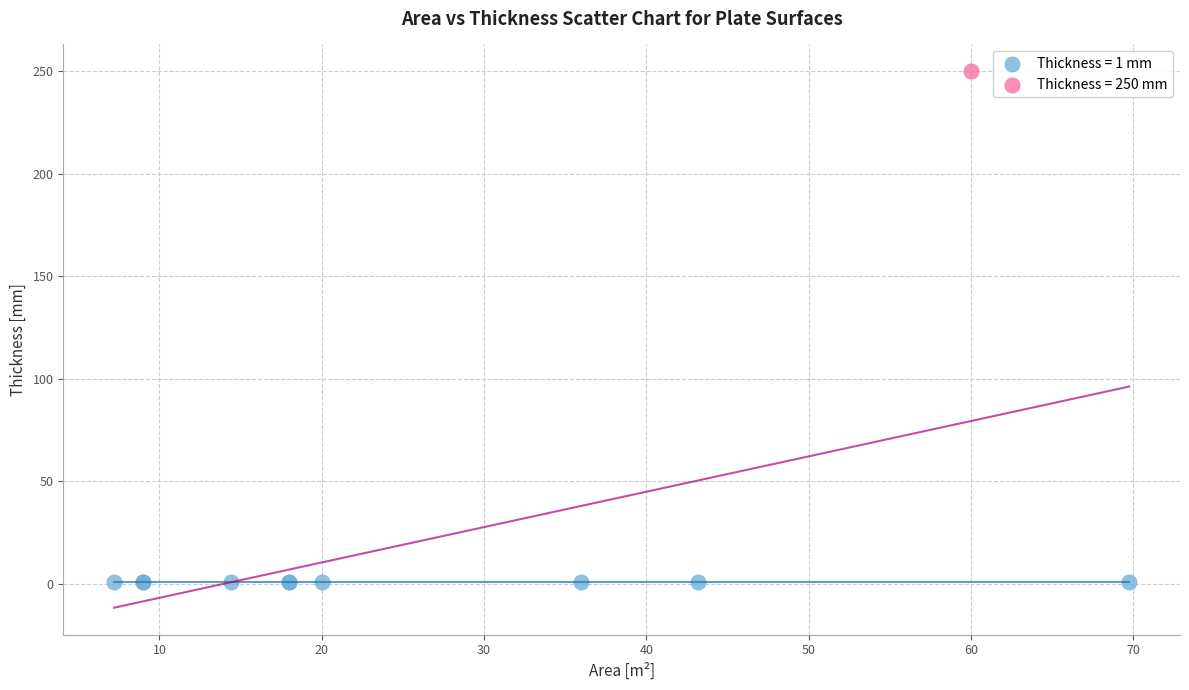

Which series contains the lowest Y value?

Thickness = 1 mm